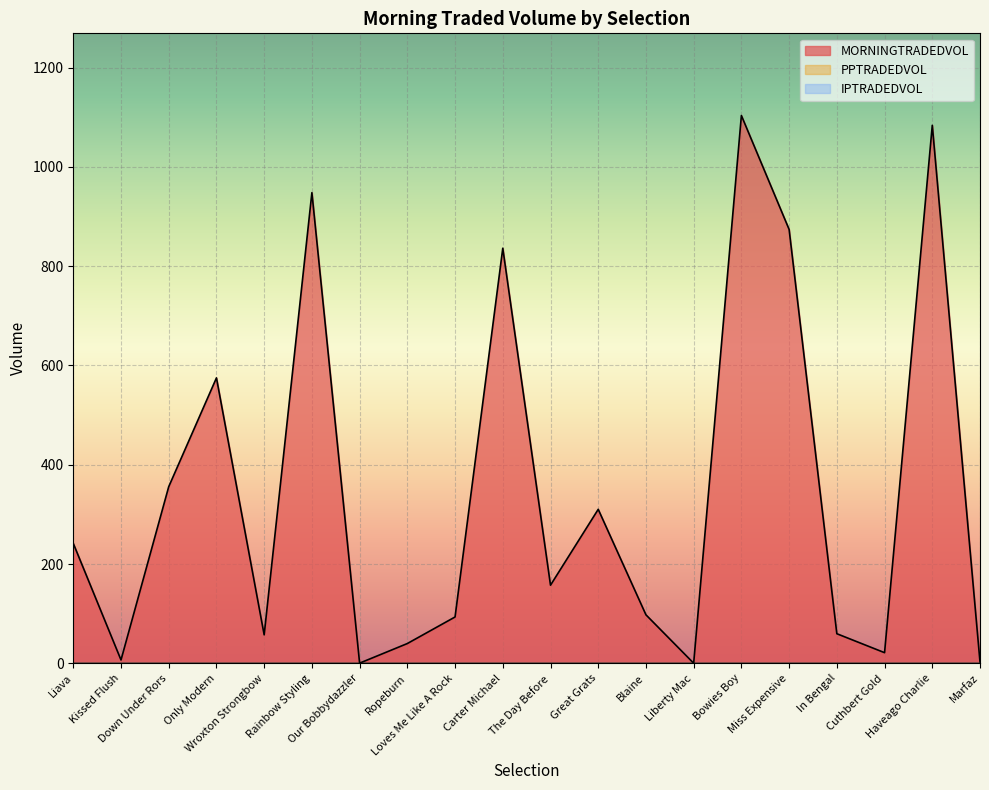

What is the difference between the maximum and minimum values in the MORNINGTRADEDVOL series?

1103.1